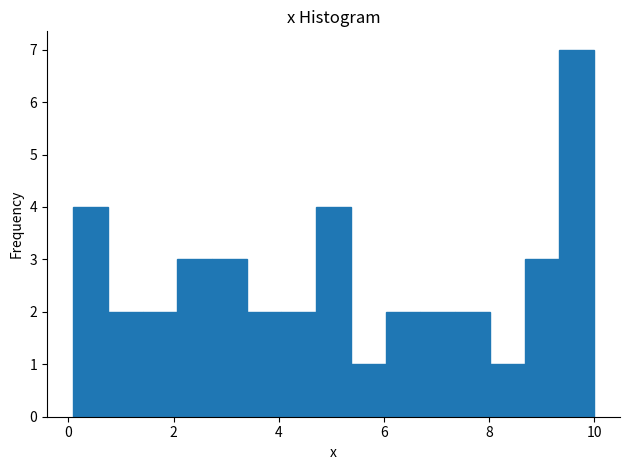

Around what value on the x-axis is the tallest bar? Give the approximate position of its centre, as read against the axis.

9.6